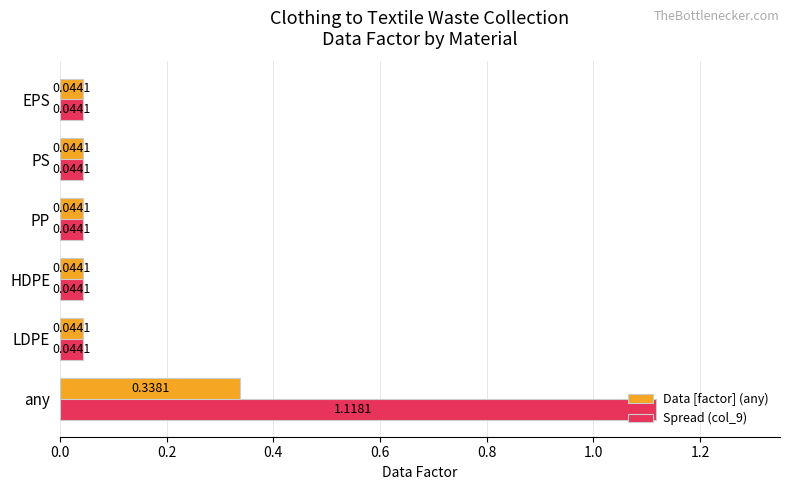

Which series has the largest total across all categories?

Spread (col_9)